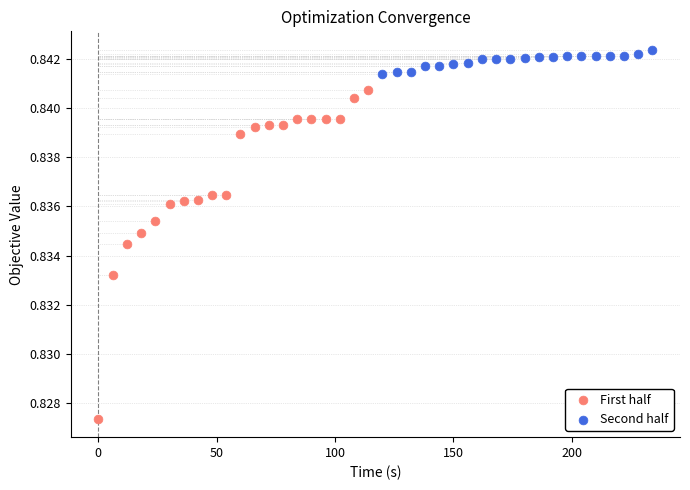

What are all the series names shown in the legend?

First half, Second half